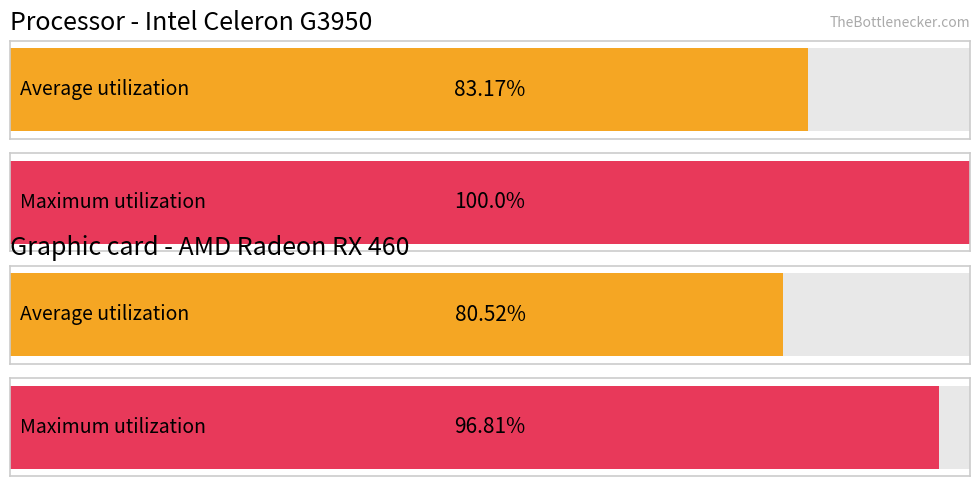

Rank the series by their maximum value, from lowest to highest.

Average utilization, Maximum utilization